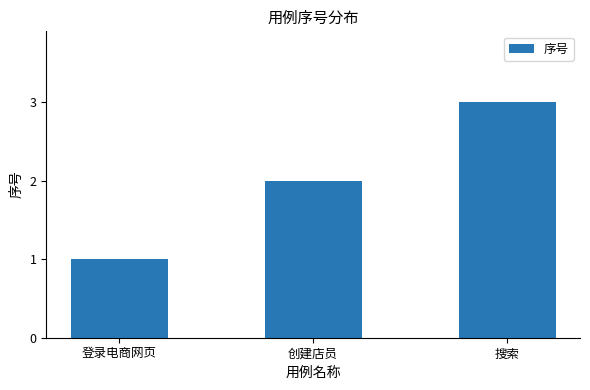

Reading left to right, what are all the values shown in this chart?

登录电商网页=1	创建店员=2	搜索=3